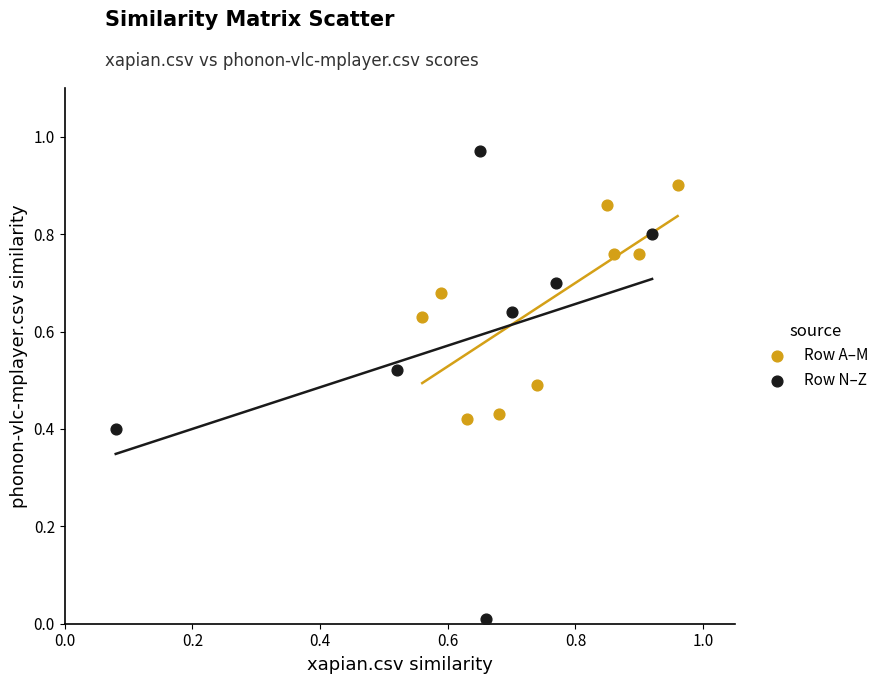

Which series reaches the minimum Y coordinate?

Row N–Z